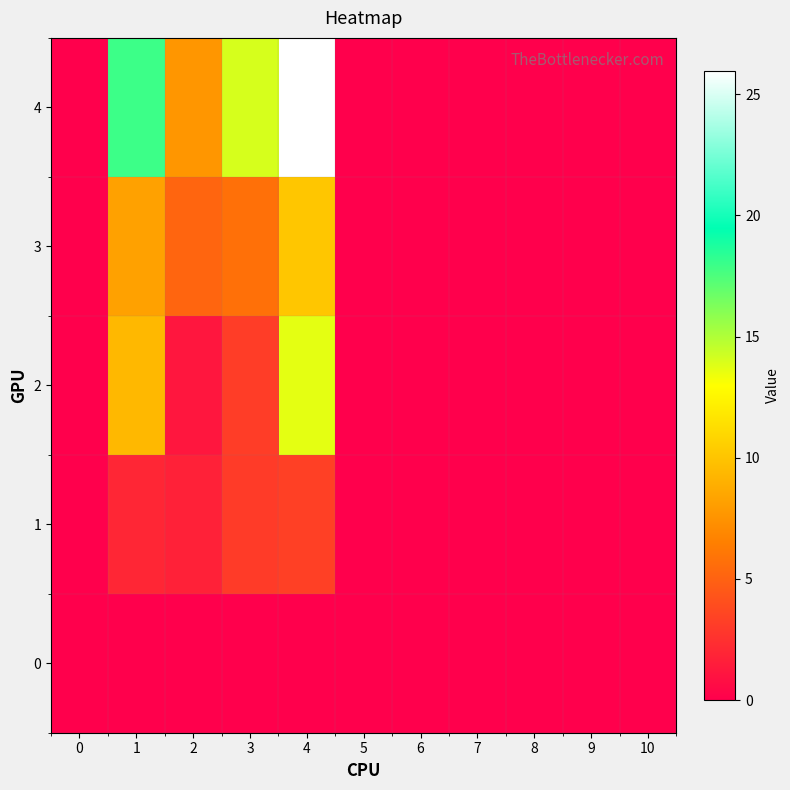

Which series has the widest spread of values?

4